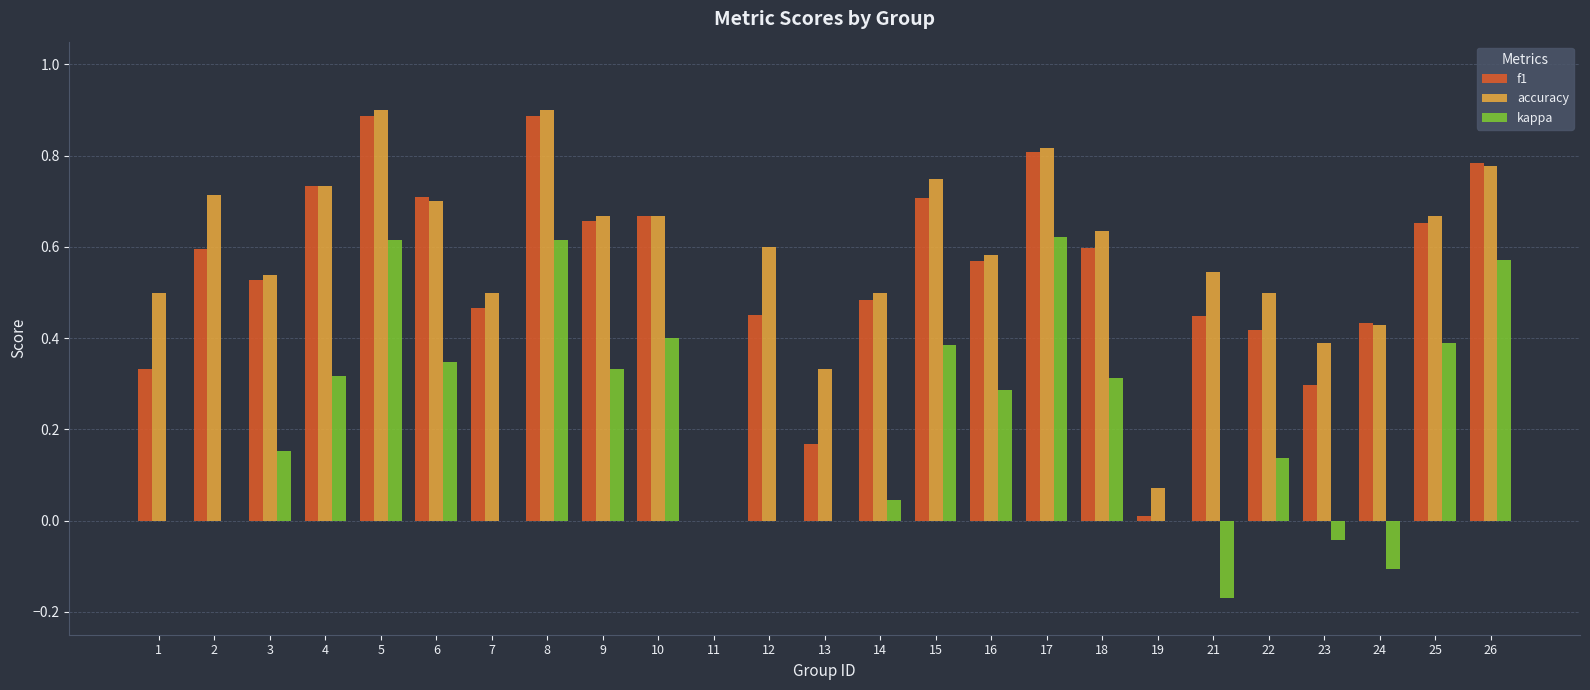

What is the sum of the accuracy values at 15 and 24?

1.2